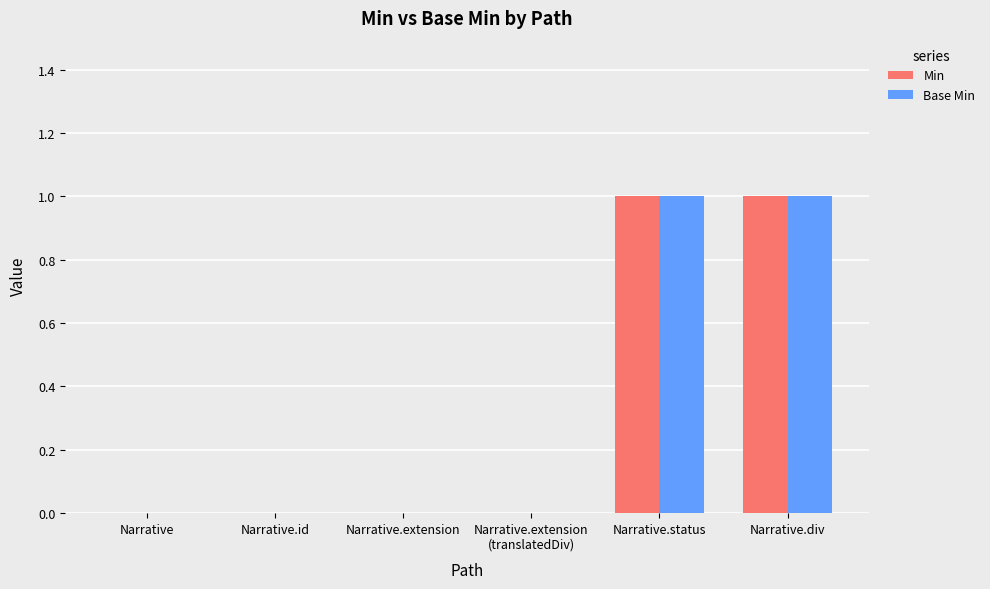

Is it true that Base Min equals 1 at Narrative.div?

True